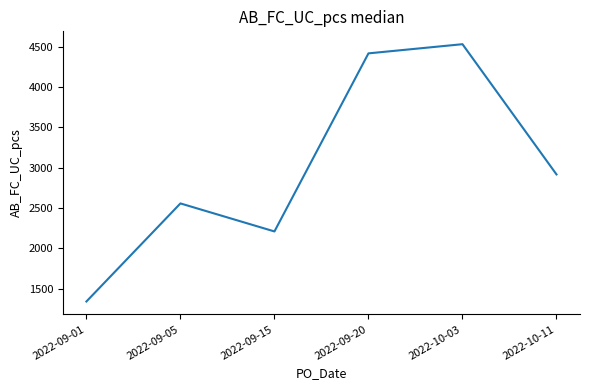

What is the difference between the maximum and minimum values?

3186.0